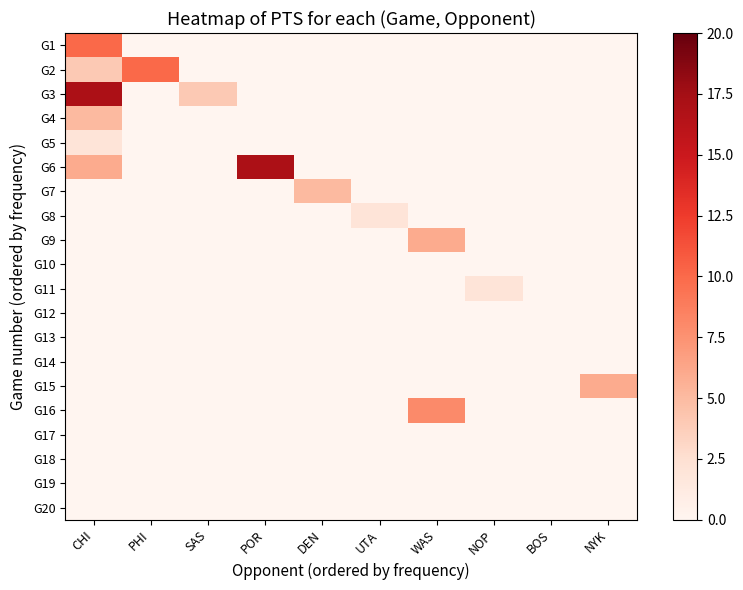

Reading left to right, list all the values displayed in this chart.

G1: CHI=10	PHI=0	SAS=0	POR=0	DEN=0	UTA=0	WAS=0	NOP=0	BOS=0	NYK=0
G2: CHI=4	PHI=10	SAS=0	POR=0	DEN=0	UTA=0	WAS=0	NOP=0	BOS=0	NYK=0
G3: CHI=17	PHI=0	SAS=4	POR=0	DEN=0	UTA=0	WAS=0	NOP=0	BOS=0	NYK=0
G4: CHI=5	PHI=0	SAS=0	POR=0	DEN=0	UTA=0	WAS=0	NOP=0	BOS=0	NYK=0
G5: CHI=2	PHI=0	SAS=0	POR=0	DEN=0	UTA=0	WAS=0	NOP=0	BOS=0	NYK=0
G6: CHI=6	PHI=0	SAS=0	POR=17	DEN=0	UTA=0	WAS=0	NOP=0	BOS=0	NYK=0
G7: CHI=0	PHI=0	SAS=0	POR=0	DEN=5	UTA=0	WAS=0	NOP=0	BOS=0	NYK=0
G8: CHI=0	PHI=0	SAS=0	POR=0	DEN=0	UTA=2	WAS=0	NOP=0	BOS=0	NYK=0
G9: CHI=0	PHI=0	SAS=0	POR=0	DEN=0	UTA=0	WAS=6	NOP=0	BOS=0	NYK=0
G10: CHI=0	PHI=0	SAS=0	POR=0	DEN=0	UTA=0	WAS=0	NOP=0	BOS=0	NYK=0
G11: CHI=0	PHI=0	SAS=0	POR=0	DEN=0	UTA=0	WAS=0	NOP=2	BOS=0	NYK=0
G12: CHI=0	PHI=0	SAS=0	POR=0	DEN=0	UTA=0	WAS=0	NOP=0	BOS=0	NYK=0
G13: CHI=0	PHI=0	SAS=0	POR=0	DEN=0	UTA=0	WAS=0	NOP=0	BOS=0	NYK=0
G14: CHI=0	PHI=0	SAS=0	POR=0	DEN=0	UTA=0	WAS=0	NOP=0	BOS=0	NYK=0
G15: CHI=0	PHI=0	SAS=0	POR=0	DEN=0	UTA=0	WAS=0	NOP=0	BOS=0	NYK=6
G16: CHI=0	PHI=0	SAS=0	POR=0	DEN=0	UTA=0	WAS=8	NOP=0	BOS=0	NYK=0
G17: CHI=0	PHI=0	SAS=0	POR=0	DEN=0	UTA=0	WAS=0	NOP=0	BOS=0	NYK=0
G18: CHI=0	PHI=0	SAS=0	POR=0	DEN=0	UTA=0	WAS=0	NOP=0	BOS=0	NYK=0
G19: CHI=0	PHI=0	SAS=0	POR=0	DEN=0	UTA=0	WAS=0	NOP=0	BOS=0	NYK=0
G20: CHI=0	PHI=0	SAS=0	POR=0	DEN=0	UTA=0	WAS=0	NOP=0	BOS=0	NYK=0